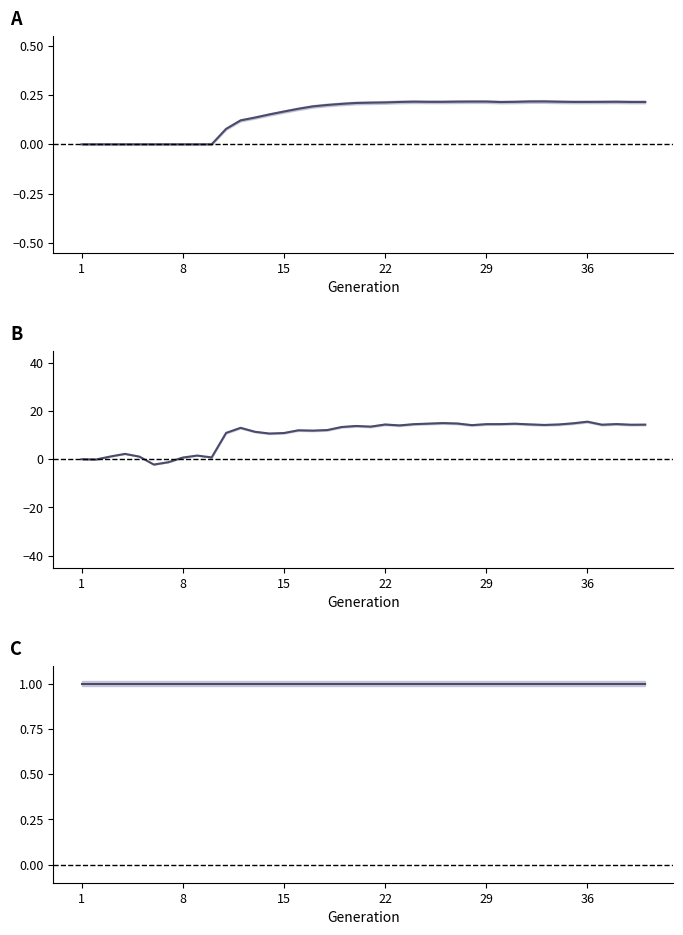

True or false: rate_dr and fertile_female_size intersect in this chart.

False